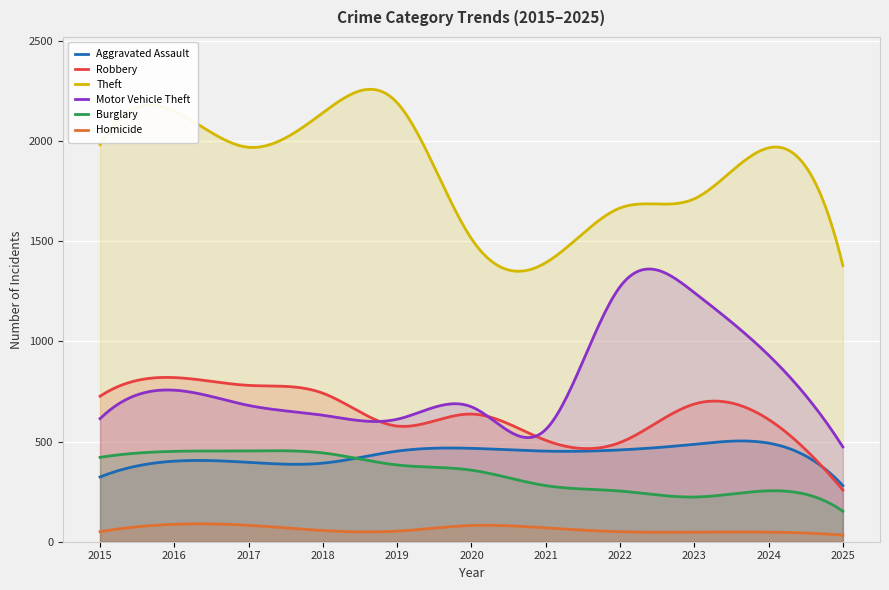

At which label does Motor Vehicle Theft first exceed 673?

2016